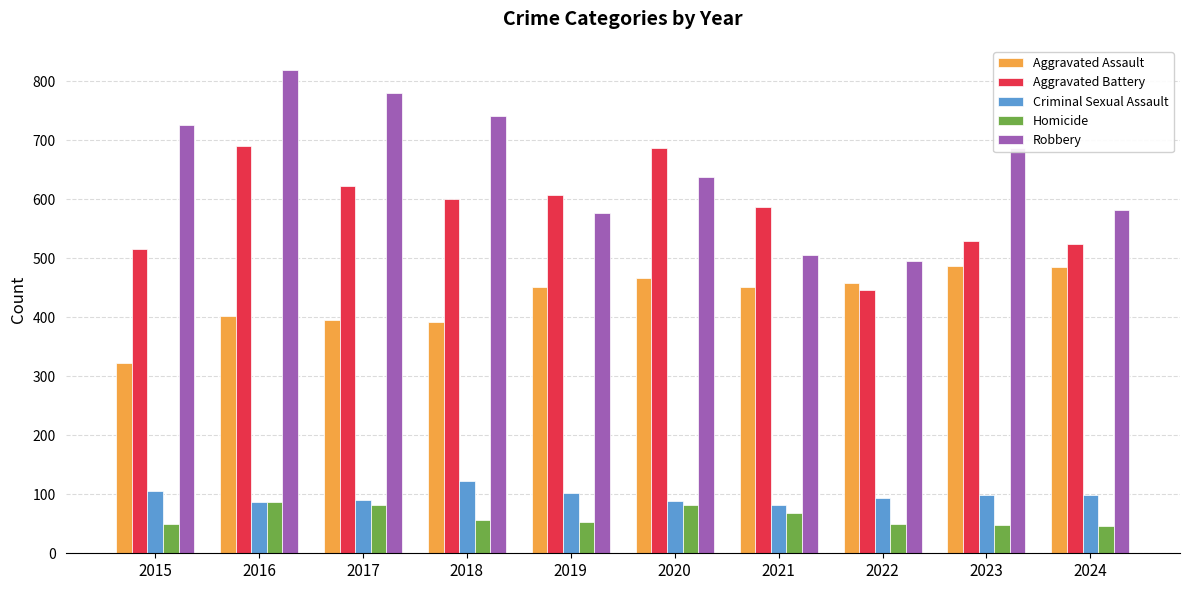

What is the difference between the second highest and second lowest values in the Aggravated Battery series?

171